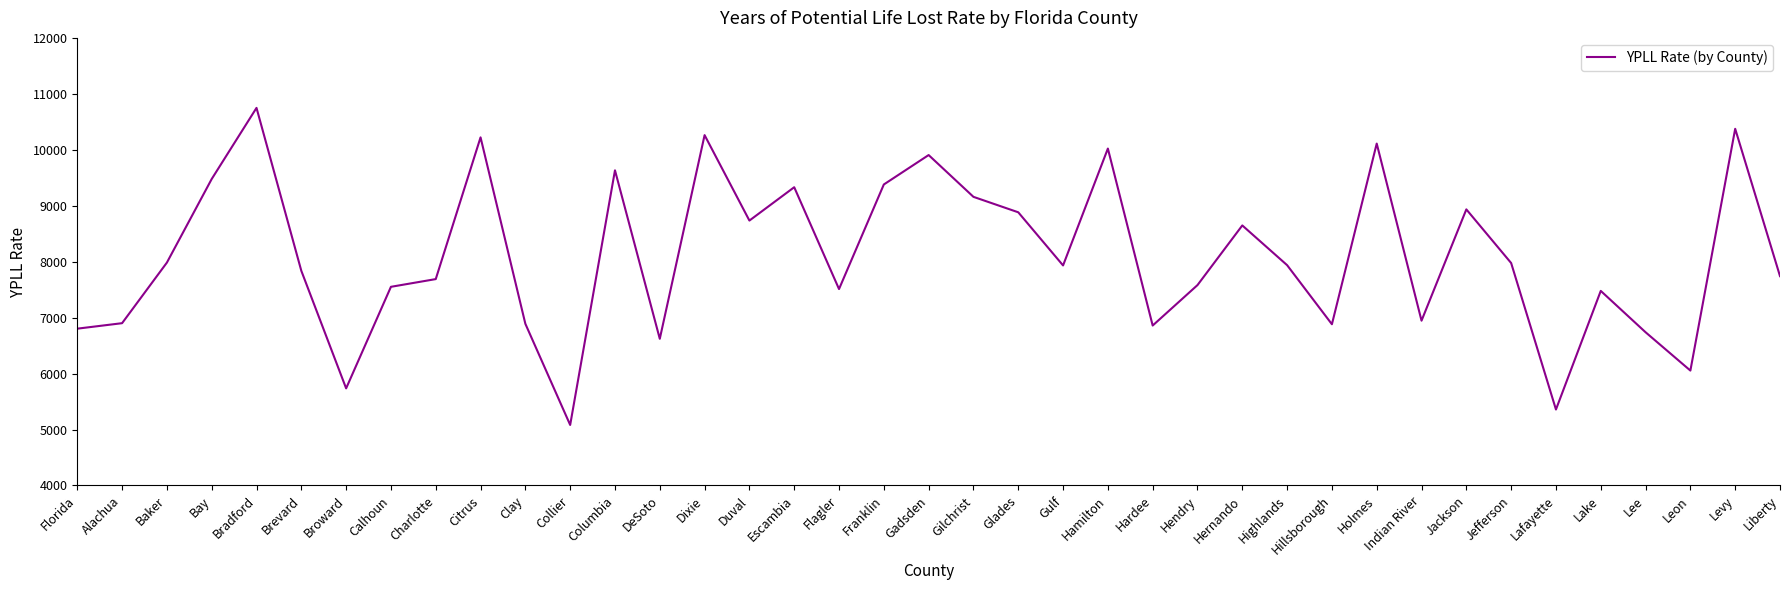

The chart shows a value of 9447 at Leon. True or false?

False